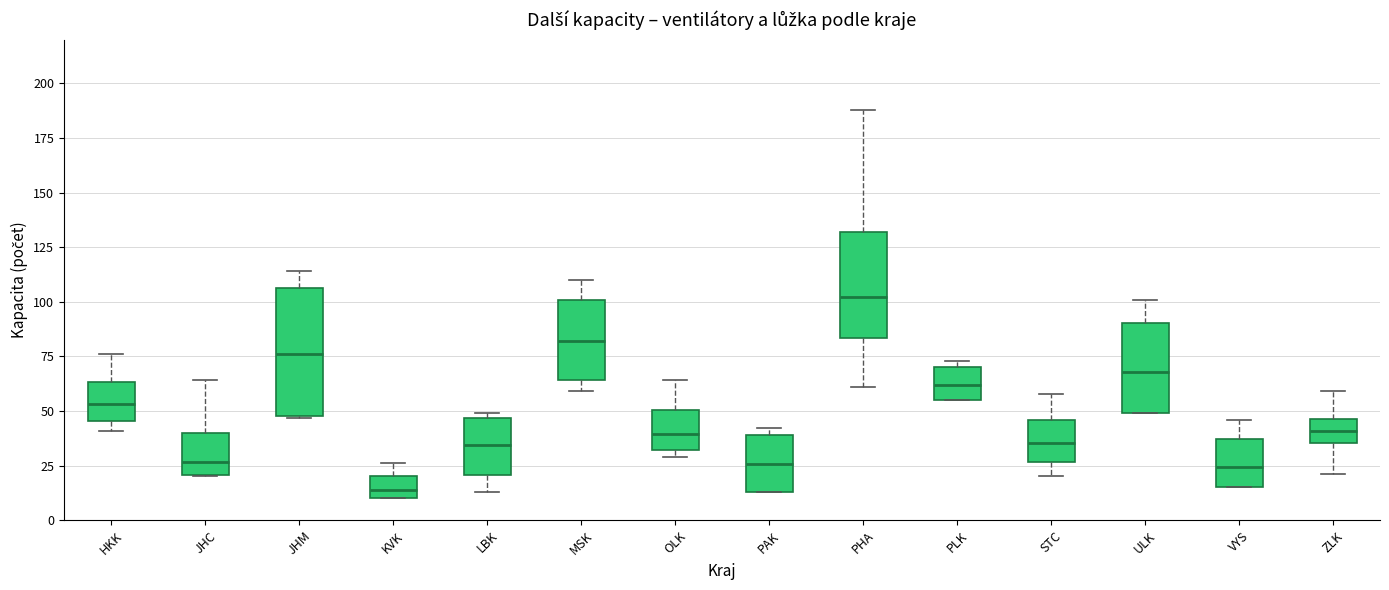

Reading left to right, read every box against the y-axis: the position of its median line, the range the box covers, and the ends of its whiskers. The values are not printed on the chart, so give them approximately, as read against the axis.

HKK: median 55, box 45 to 65, whiskers 40 to 75
JHC: median 25, box 20 to 40, whiskers 20 to 65
JHM: median 75, box 50 to 105, whiskers 45 to 115
KVK: median 15, box 10 to 20, whiskers 10 to 25
LBK: median 35, box 20 to 45, whiskers 15 to 50
MSK: median 80, box 65 to 100, whiskers 60 to 110
OLK: median 40, box 30 to 50, whiskers 30 (just below the box's lower edge) to 65
PAK: median 25, box 15 to 40, whiskers 15 to 40 (just above the box's upper edge)
PHA: median 100, box 85 to 130, whiskers 60 to 190
PLK: median 60, box 55 to 70, whiskers 55 to 75
STC: median 35, box 25 to 45, whiskers 20 to 60
ULK: median 70, box 50 to 90, whiskers 50 to 100
VYS: median 25, box 15 to 35, whiskers 15 to 45
ZLK: median 40, box 35 to 45, whiskers 20 to 60